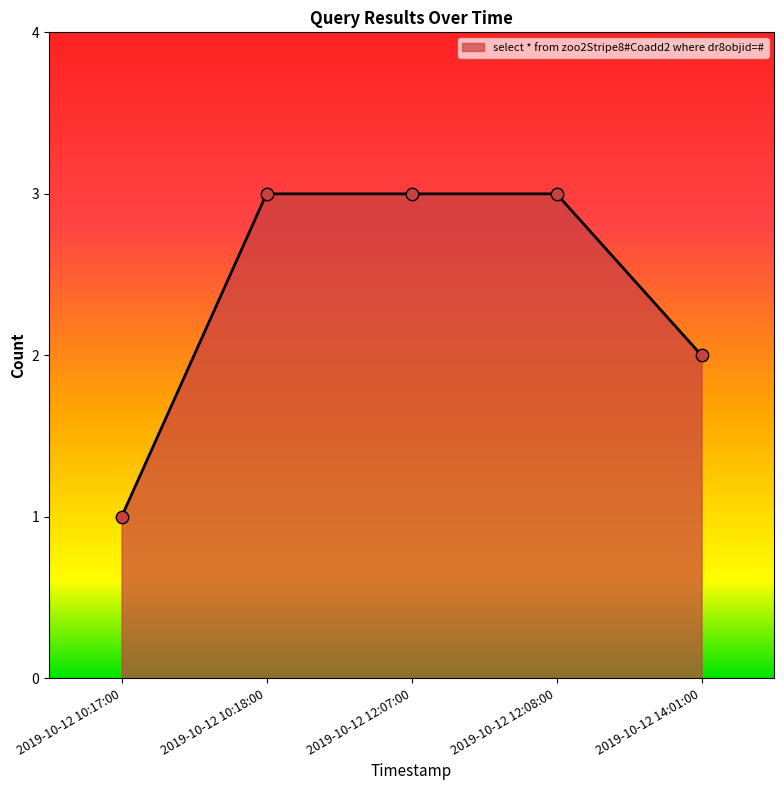

Approximately how many times larger is the value at 2019-10-12 12:07:00 compared to 2019-10-12 10:17:00?

3.0